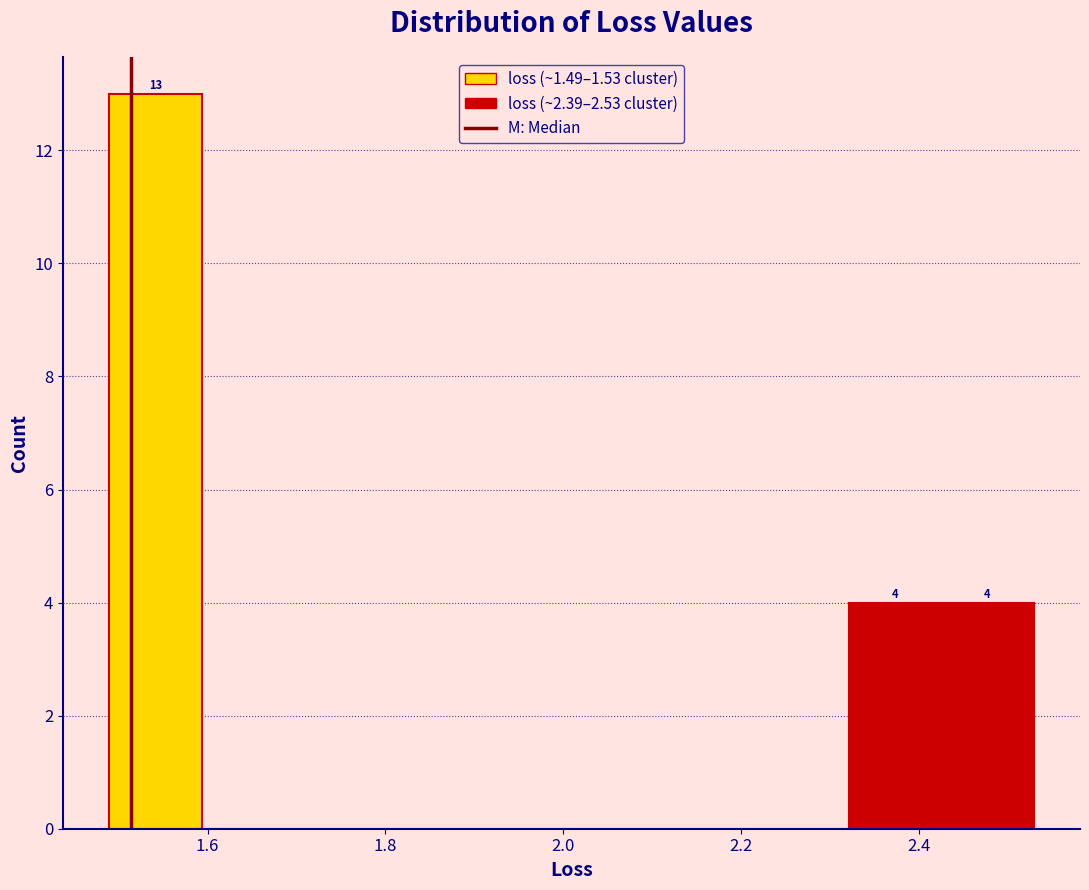

Over which range of the x-axis is the bar tallest?

1.48 to 1.60